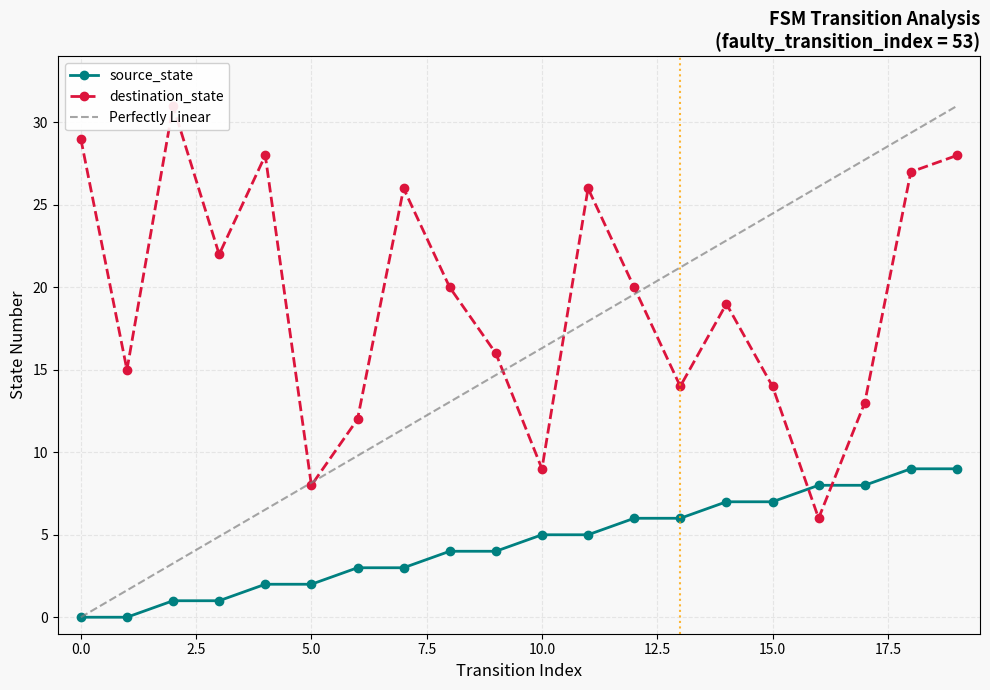

At which category does the chart reach its peak across all series?

2